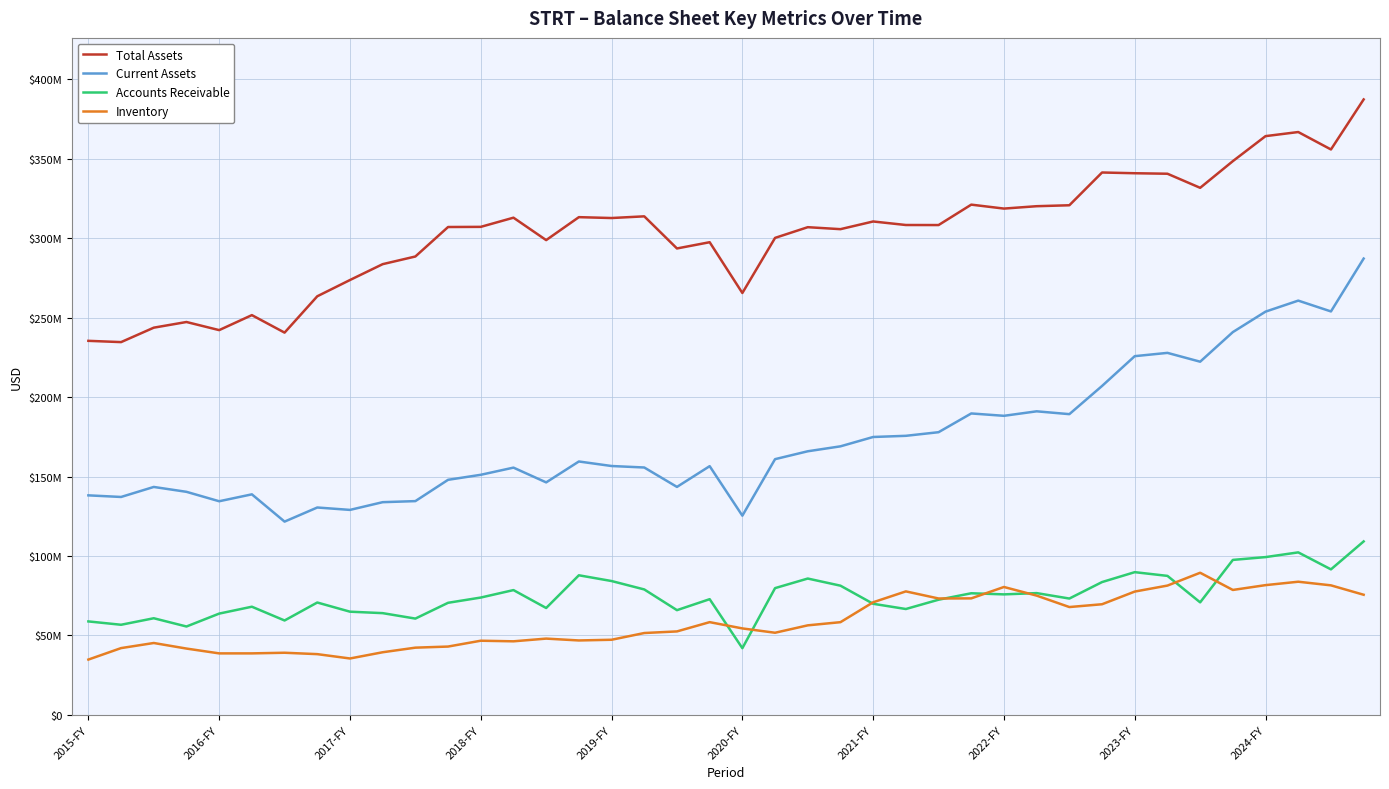

What is the difference between the maximum and minimum values in the Accounts Receivable series?

67205000